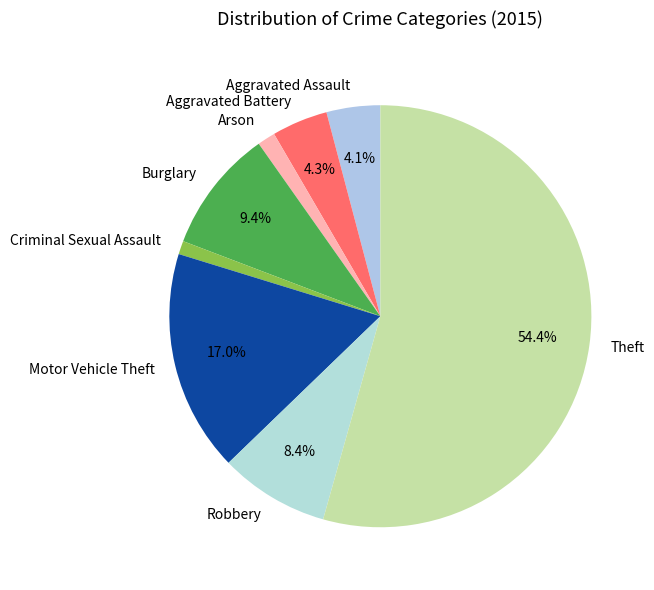

How many segments does this pie chart have?

8